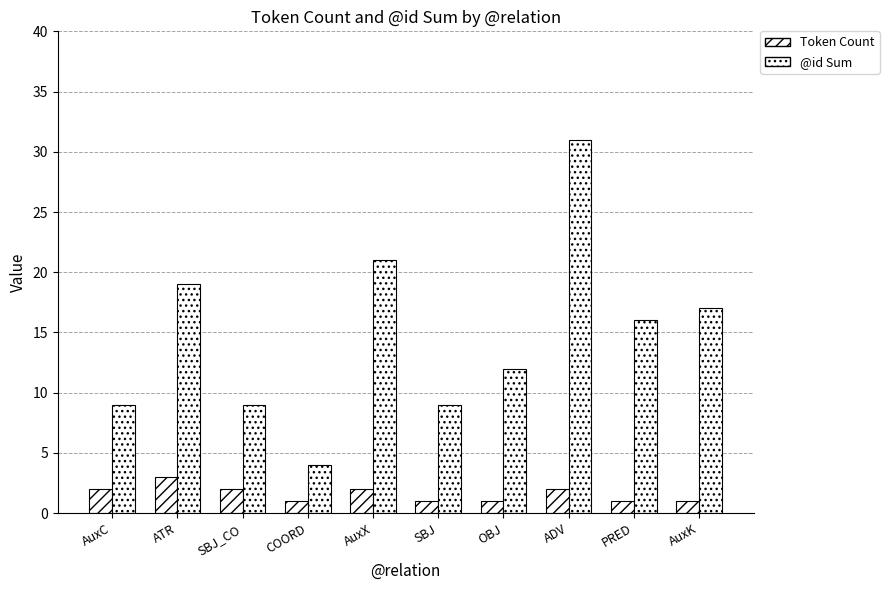

What is the total value across all series at ADV?

33